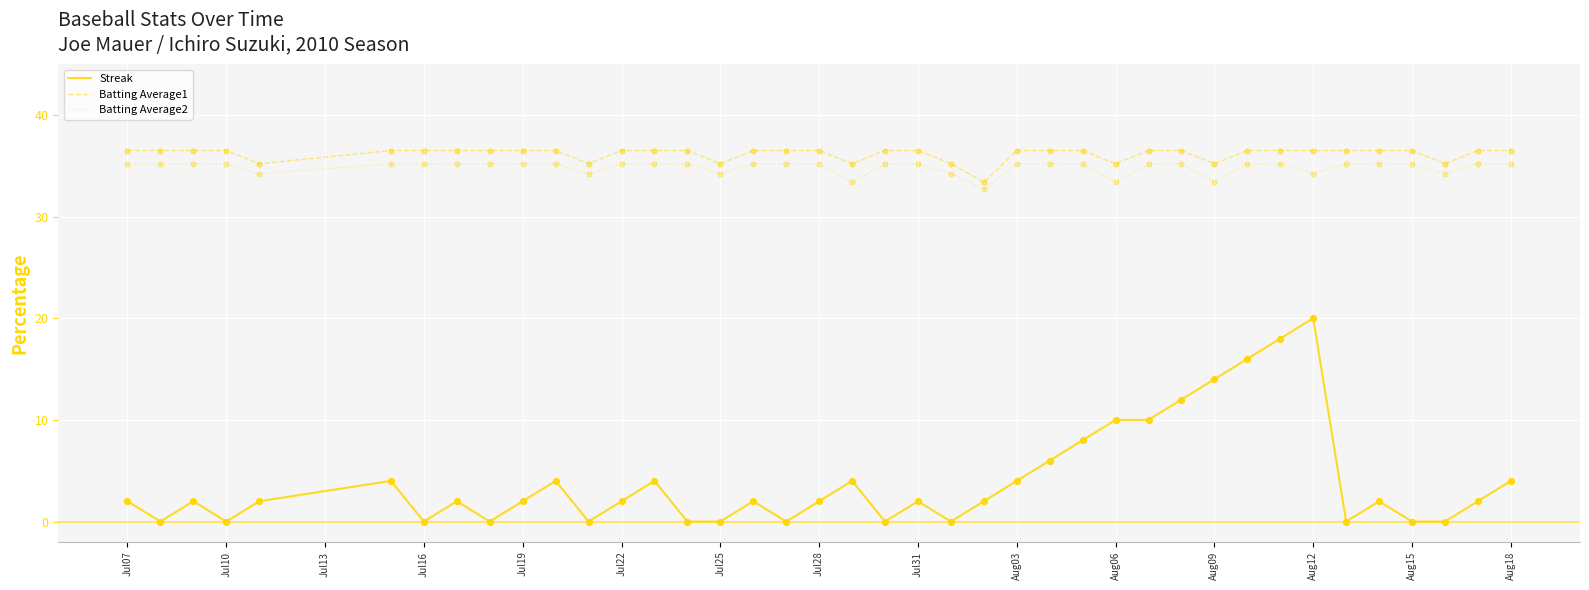

Which series has the largest total across all categories?

Batting Average1